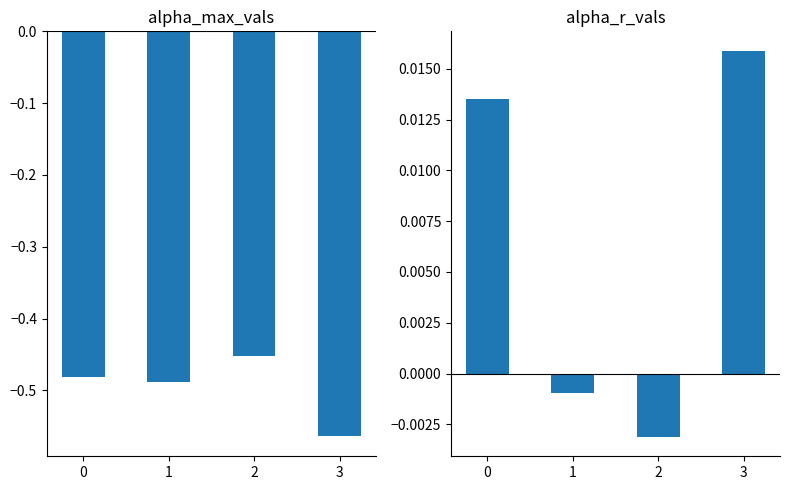

What is the difference between the alpha_r_vals - alpha_max_vals values at 1 and 3?

0.1